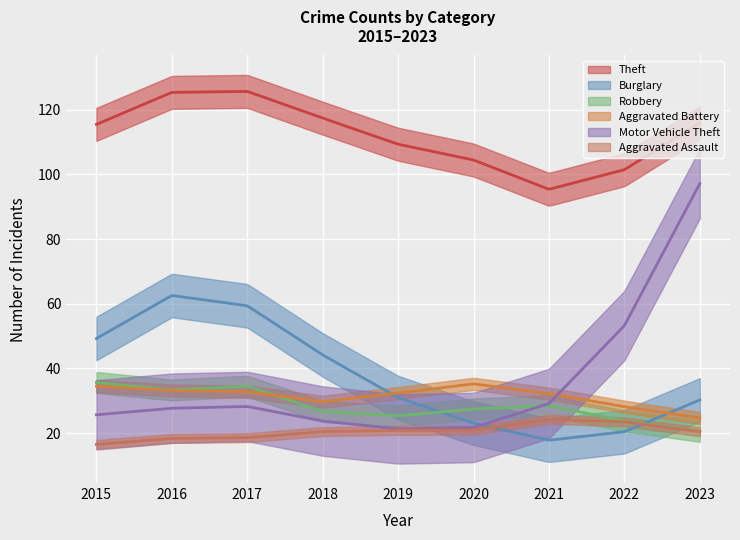

List the series in order of their peak value, lowest first.

Aggravated Assault, Aggravated Battery, Robbery, Burglary, Motor Vehicle Theft, Theft